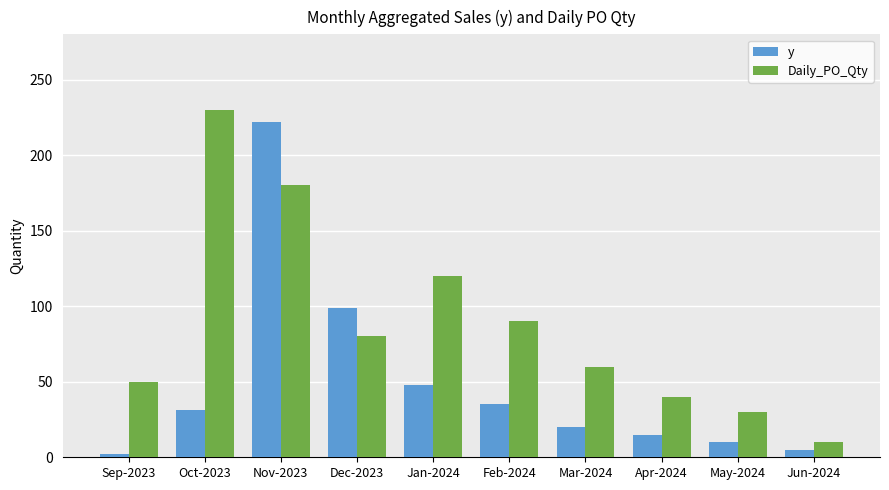

Reading left to right, extract all data points from this chart.

y: 2	31	222	99	48	35	20	15	10	5
Daily_PO_Qty: 50	230	180	80	120	90	60	40	30	10